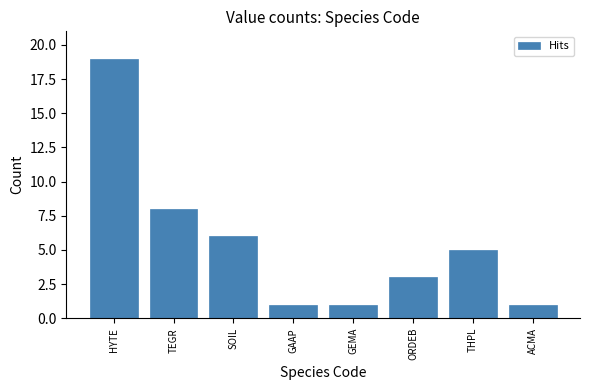

Reading right to left, transcribe all the data shown in this chart.

ACMA=1	THPL=5	ORDEB=3	GEMA=1	GAAP=1	SOIL=6	TEGR=8	HYTE=19